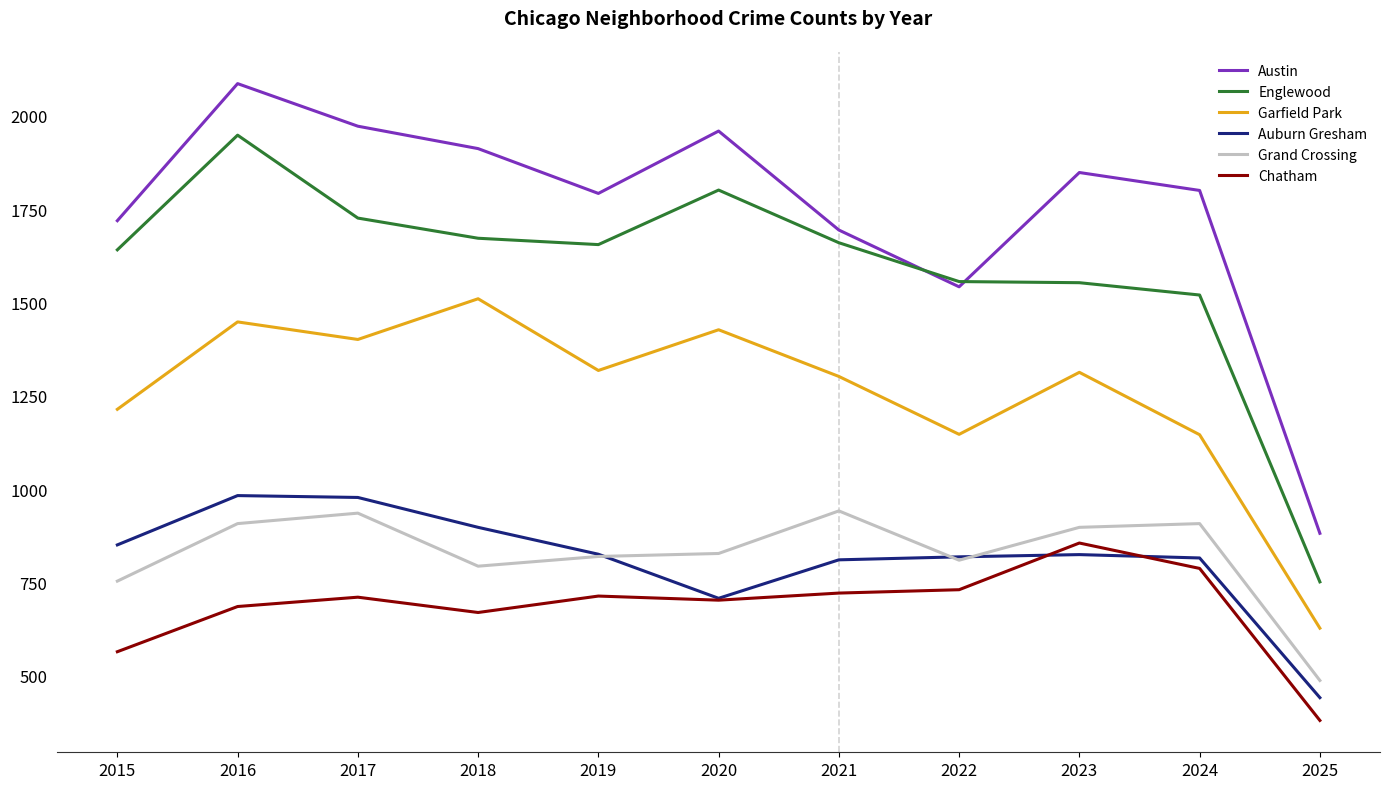

The value of Garfield Park at 2024 is 373. True or false?

False